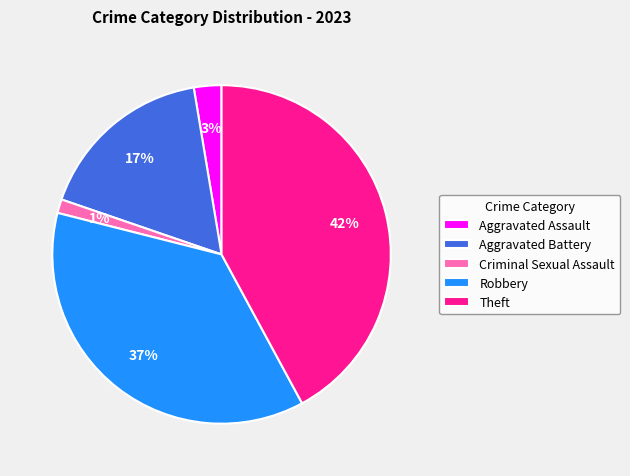

Count the number of slices in the pie.

5